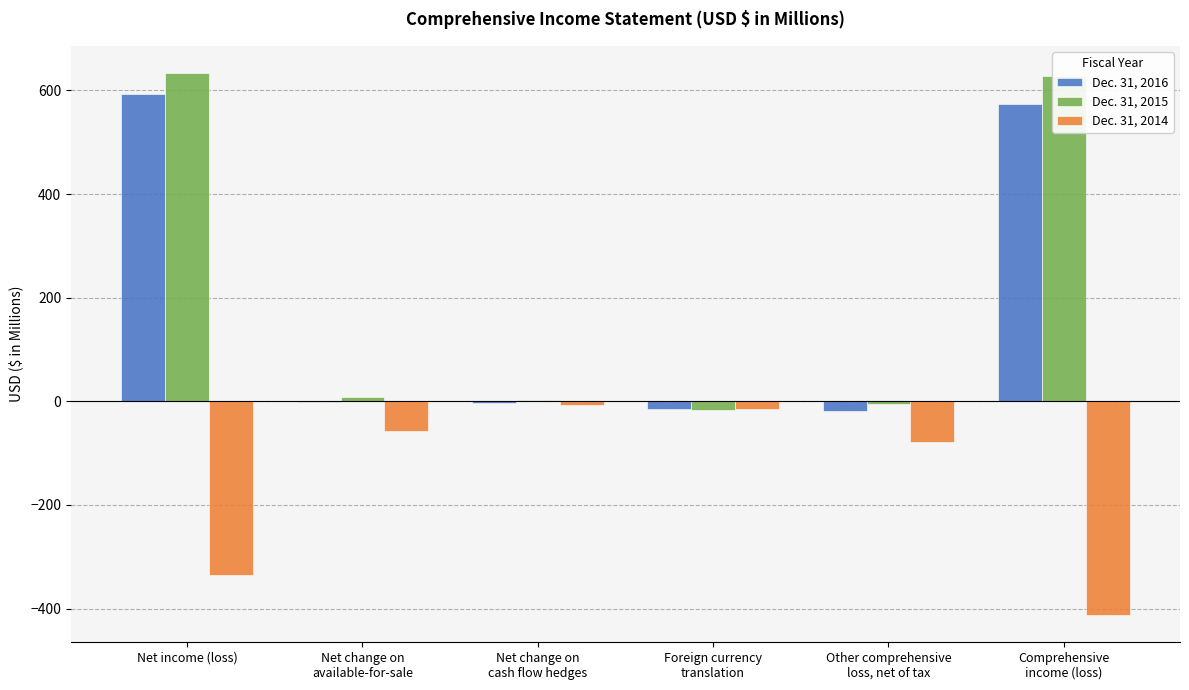

What is the sum of all Dec. 31, 2016 values?

1131.1